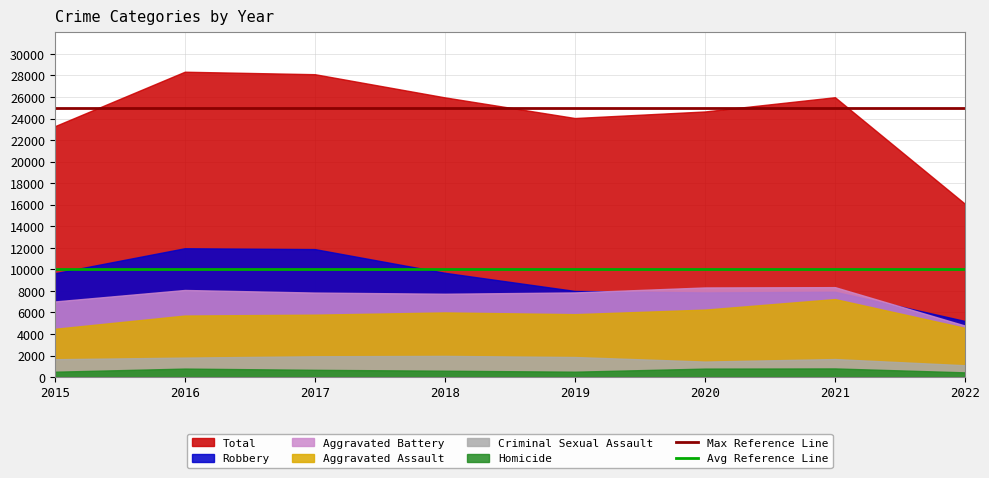

What is the lowest value of the Max Reference Line series?

25000